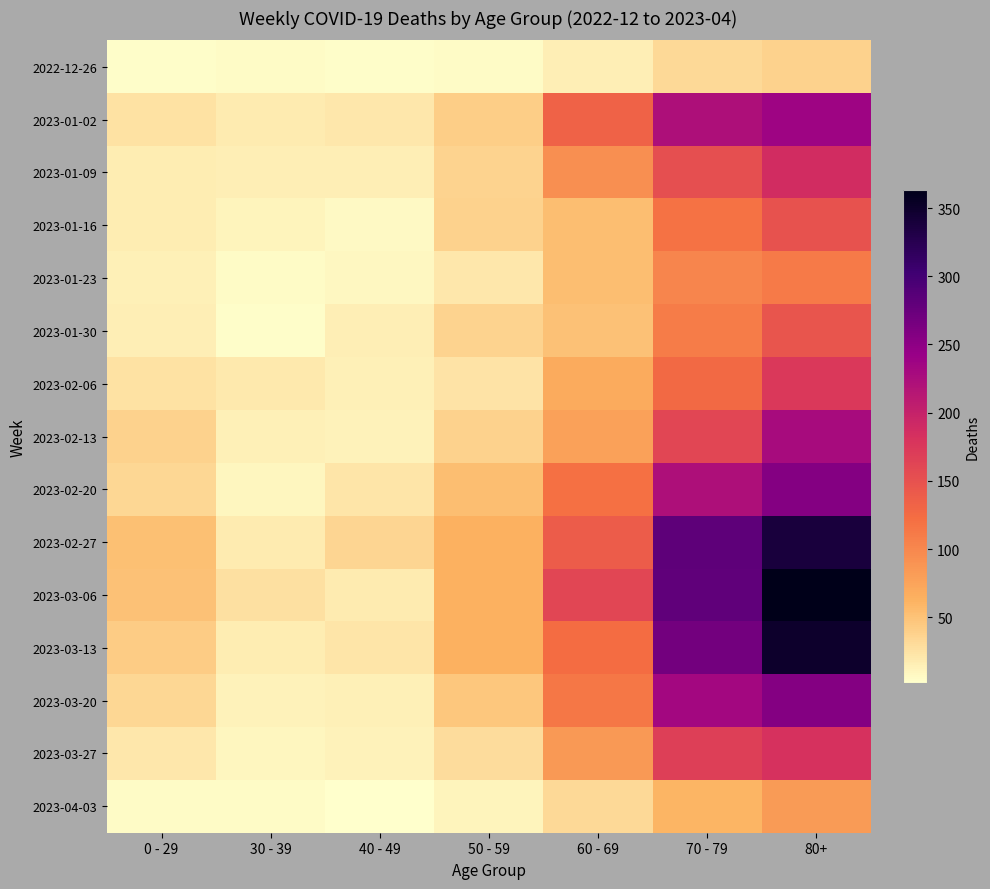

List the series in order of their peak value, highest first.

2023-03-06, 2023-03-13, 2023-02-27, 2023-02-20, 2023-03-20, 2023-01-02, 2023-02-13, 2023-01-09, 2023-03-27, 2023-02-06, 2023-01-16, 2023-01-30, 2023-01-23, 2023-04-03, 2022-12-26